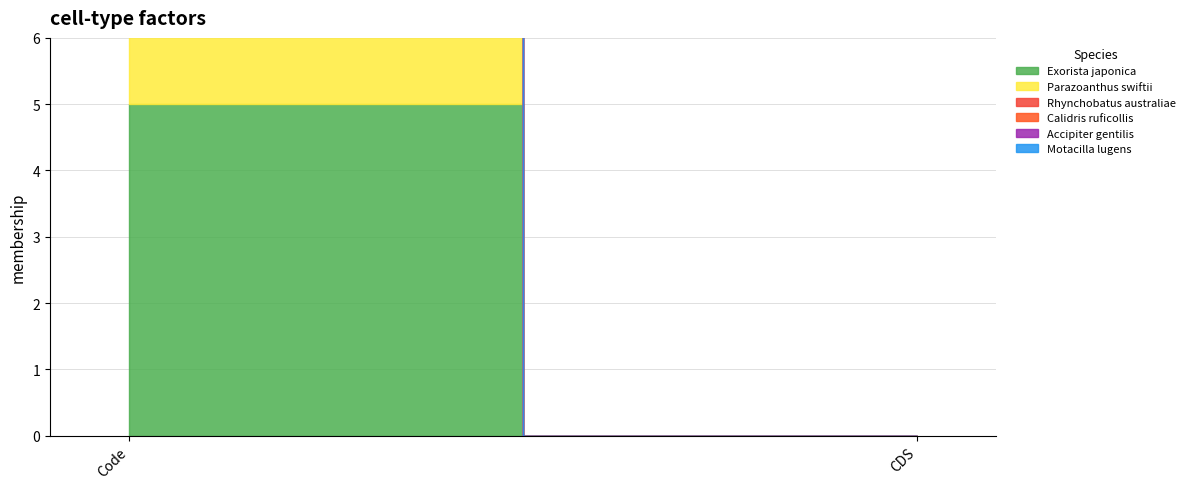

True or false: Motacilla lugens has a value of -1 at CDS.

False